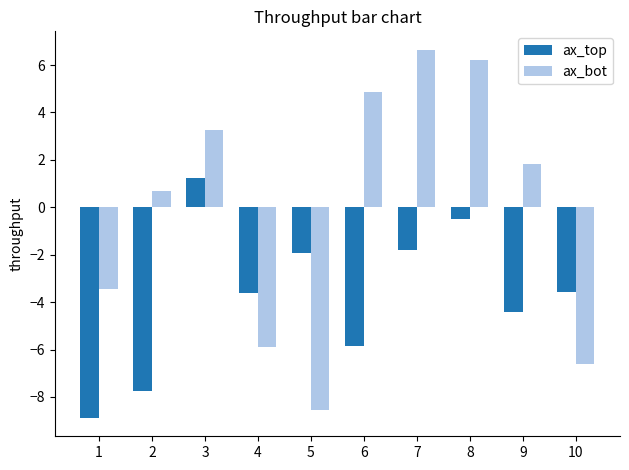

What are all the series names shown in the legend?

ax_top, ax_bot